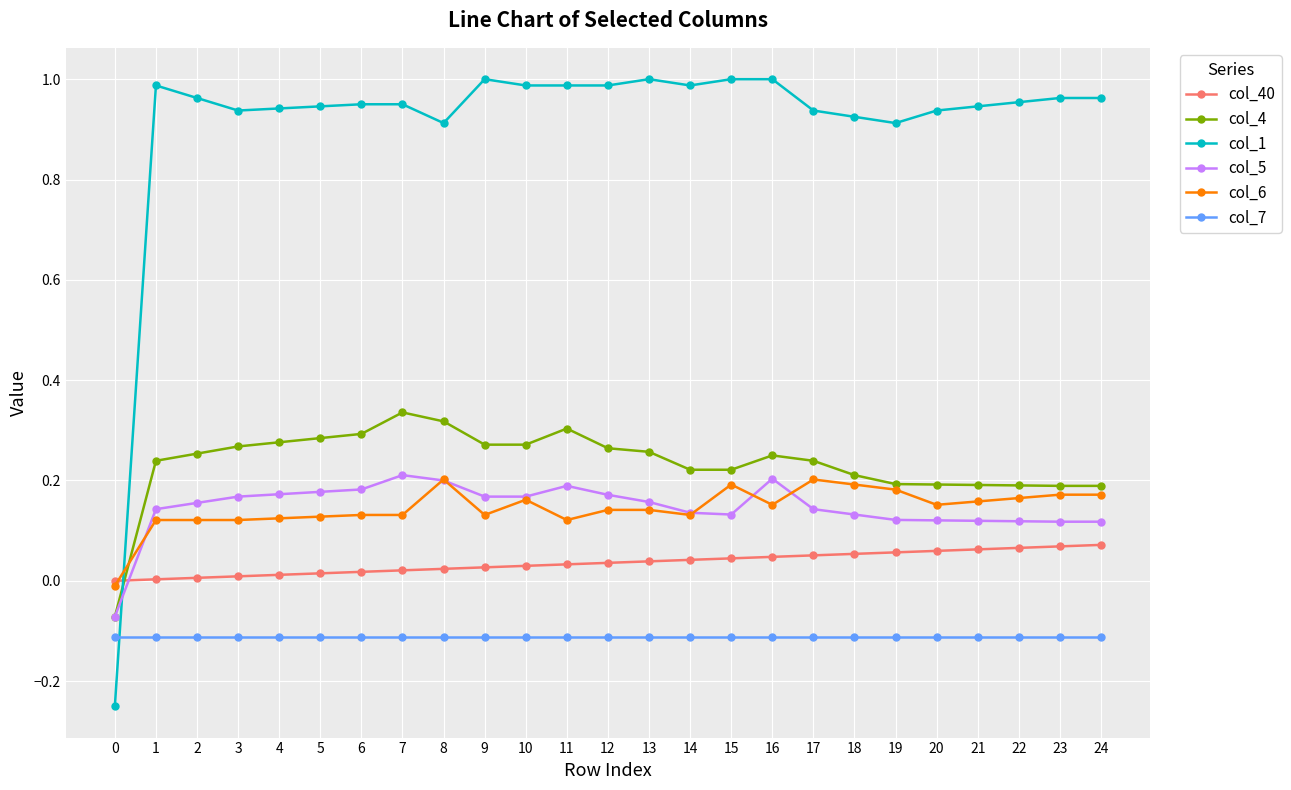

Which series has the largest range (max minus min)?

col_1